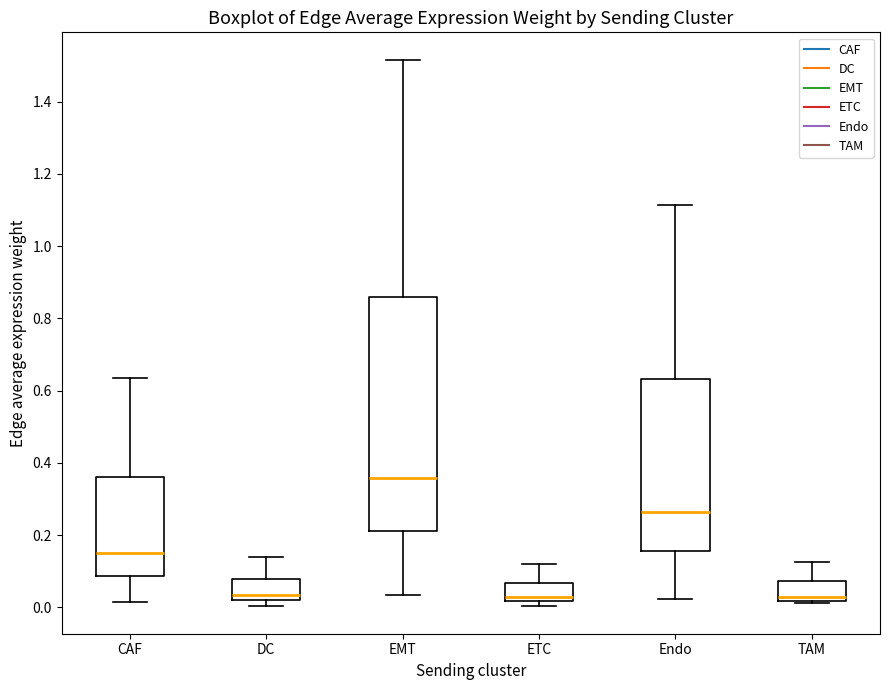

Where is the lower edge of the box for ETC on the y-axis? The values are not printed on the chart, so give them approximately, as read against the axis.

0.02